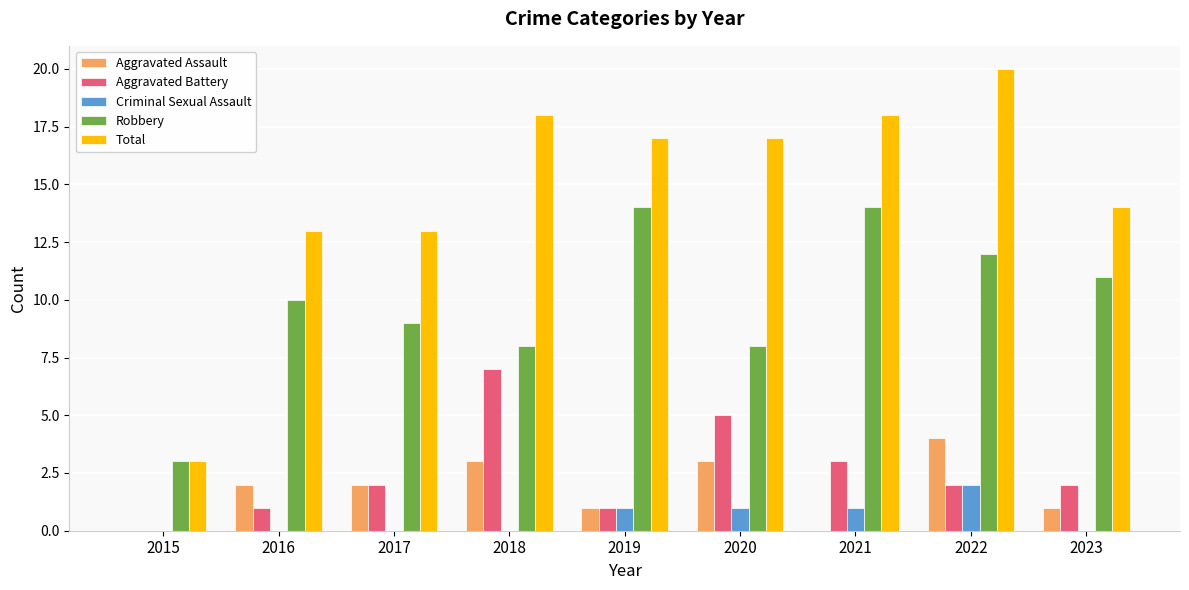

Reading left to right, list all the values displayed in this chart.

Aggravated Assault: 2015=0	2016=2	2017=2	2018=3	2019=1	2020=3	2021=0	2022=4	2023=1
Aggravated Battery: 2015=0	2016=1	2017=2	2018=7	2019=1	2020=5	2021=3	2022=2	2023=2
Criminal Sexual Assault: 2015=0	2016=0	2017=0	2018=0	2019=1	2020=1	2021=1	2022=2	2023=0
Robbery: 2015=3	2016=10	2017=9	2018=8	2019=14	2020=8	2021=14	2022=12	2023=11
Total: 2015=3	2016=13	2017=13	2018=18	2019=17	2020=17	2021=18	2022=20	2023=14